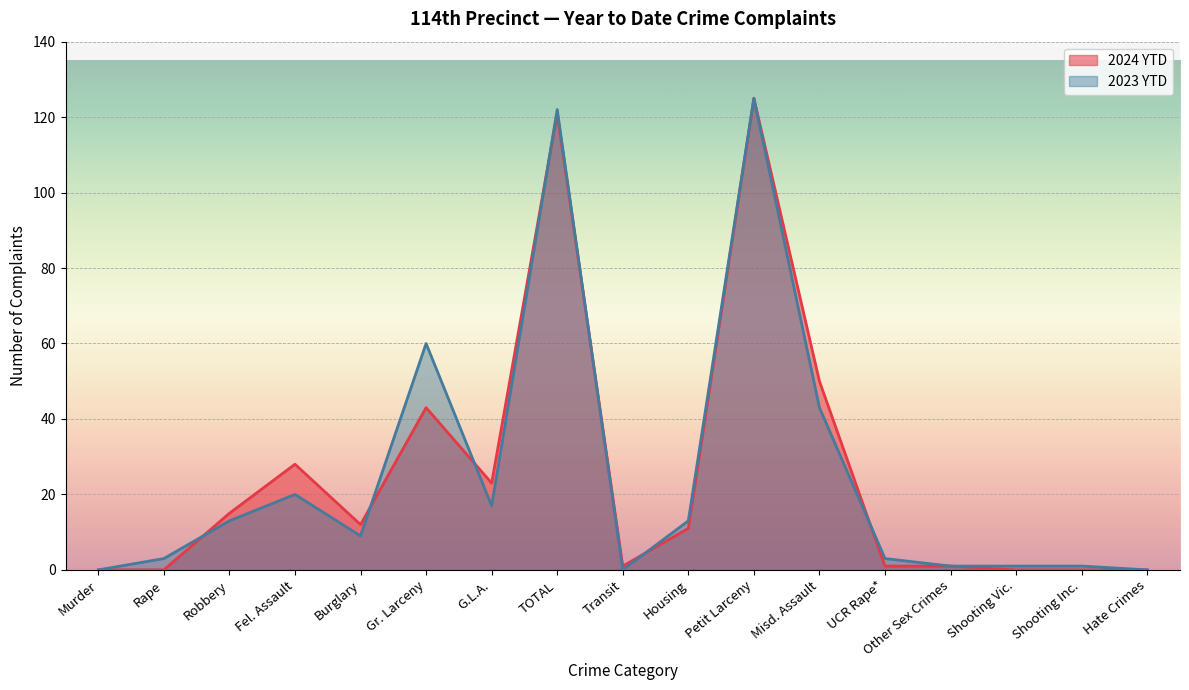

Where do 2023 YTD and 2024 YTD first cross each other?

Rape and Robbery